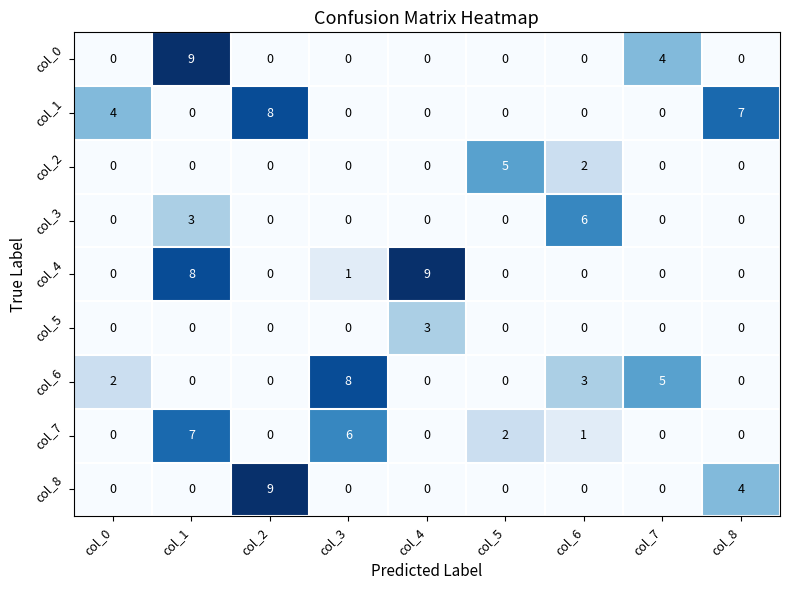

What is the sum of all col_0 values?

13